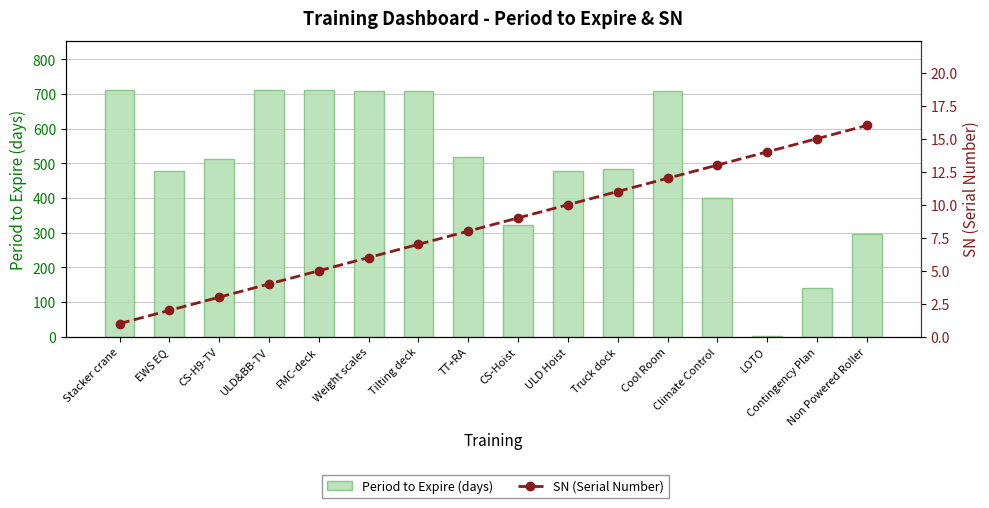

Read the SN (Serial Number) value at LOTO, to the nearest 10.

10